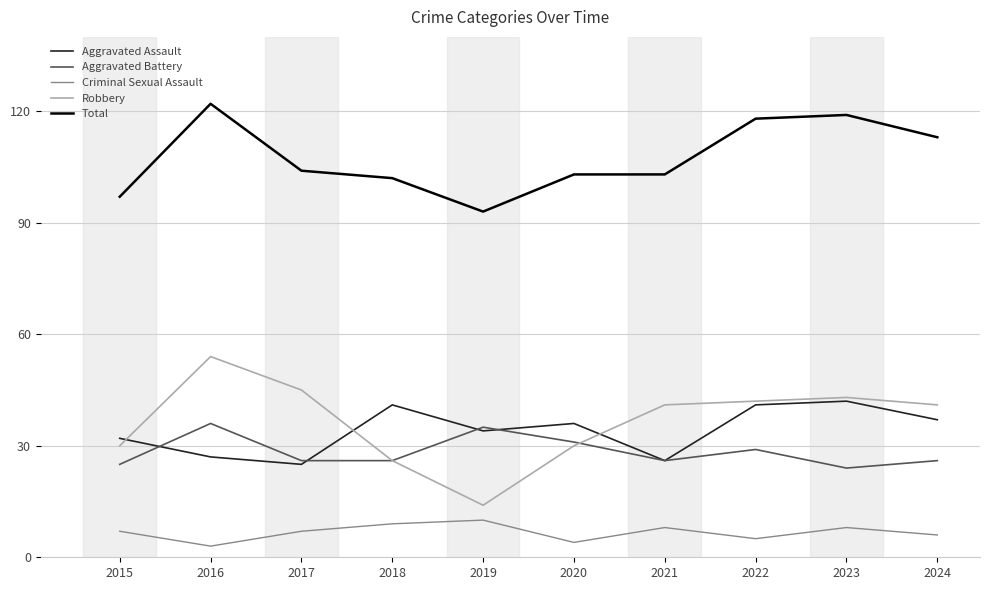

The Robbery series shows 10 at 2020. True or false?

False